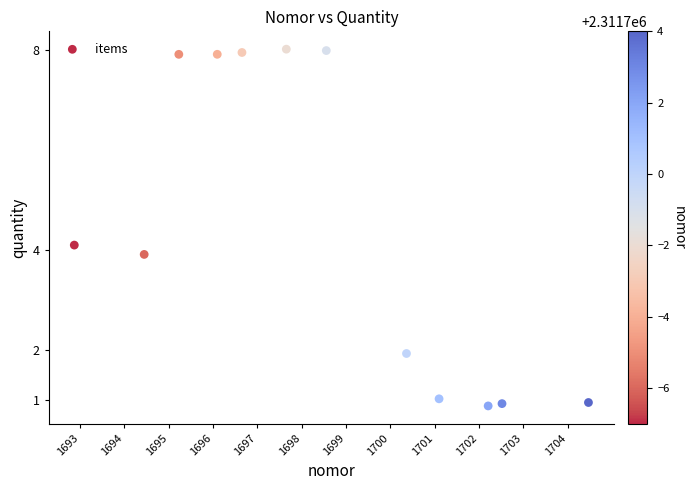

What is the range of X values (max minus min)?

11.6